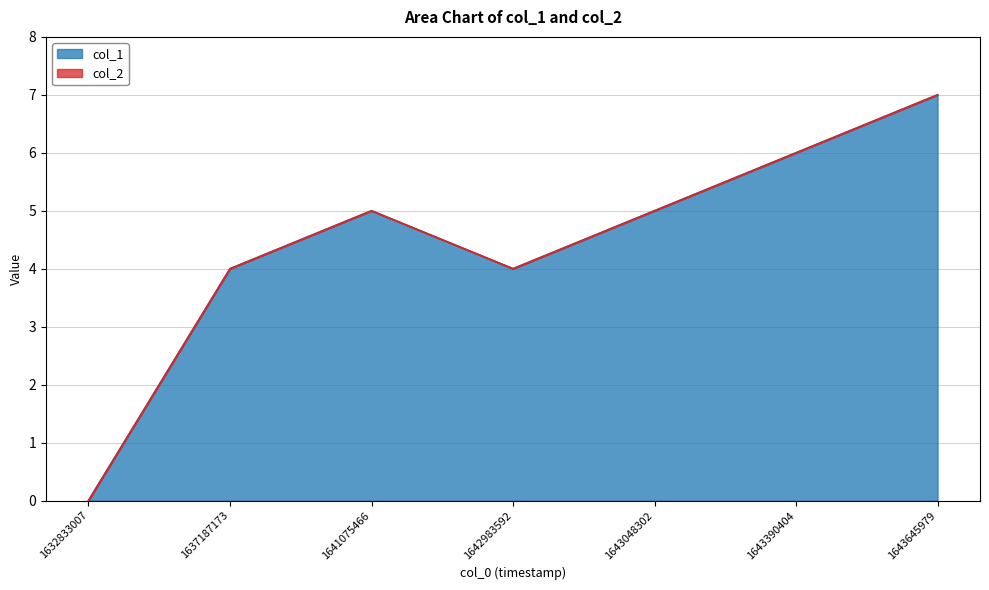

Which category has the lowest value in the col_1 series?

1632833007